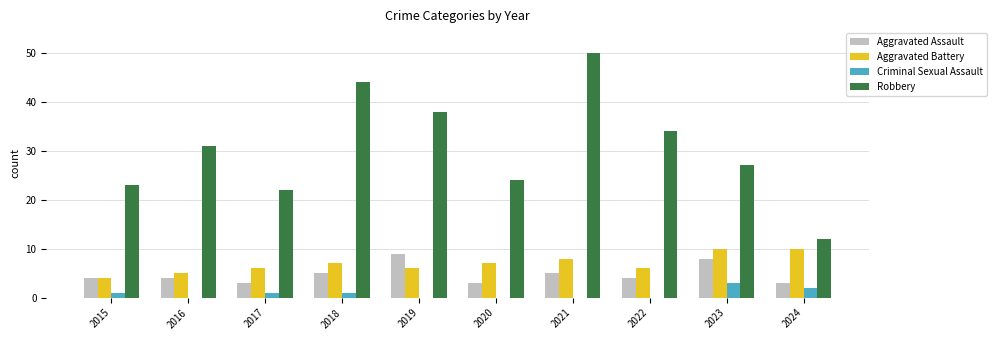

The value of Criminal Sexual Assault at 2020 is 0. True or false?

True